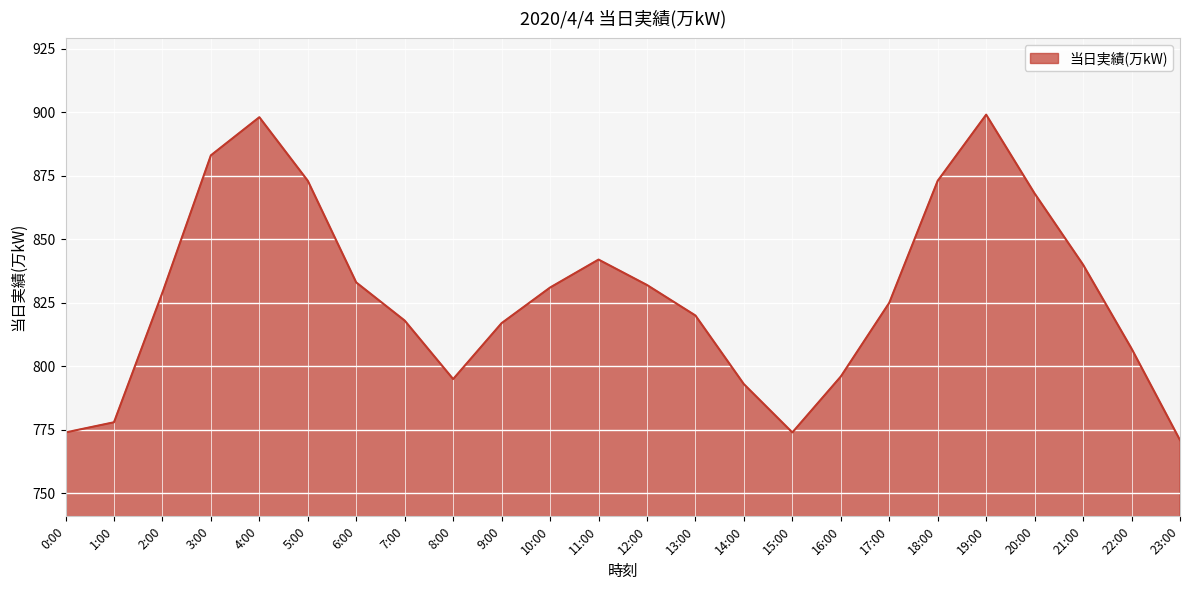

What is the change in value from 0:00 to 16:00?

+22